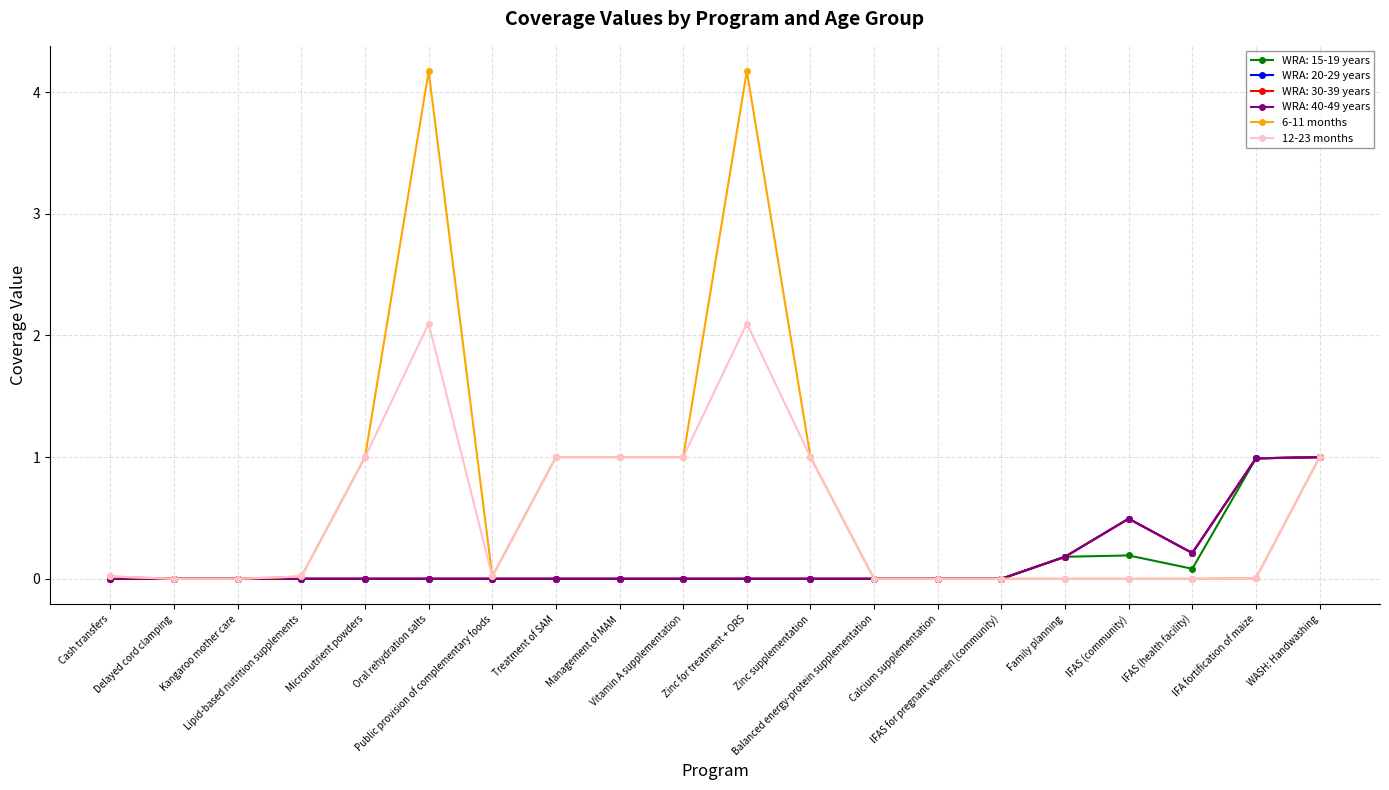

Is this an area chart (filled region under the line)?

No